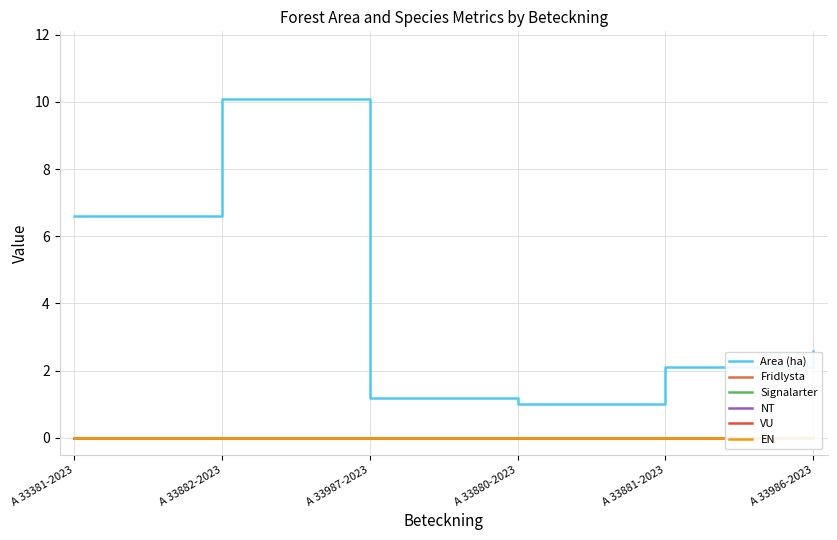

Which series changed the most between A 33882-2023 and A 33881-2023?

Area (ha)